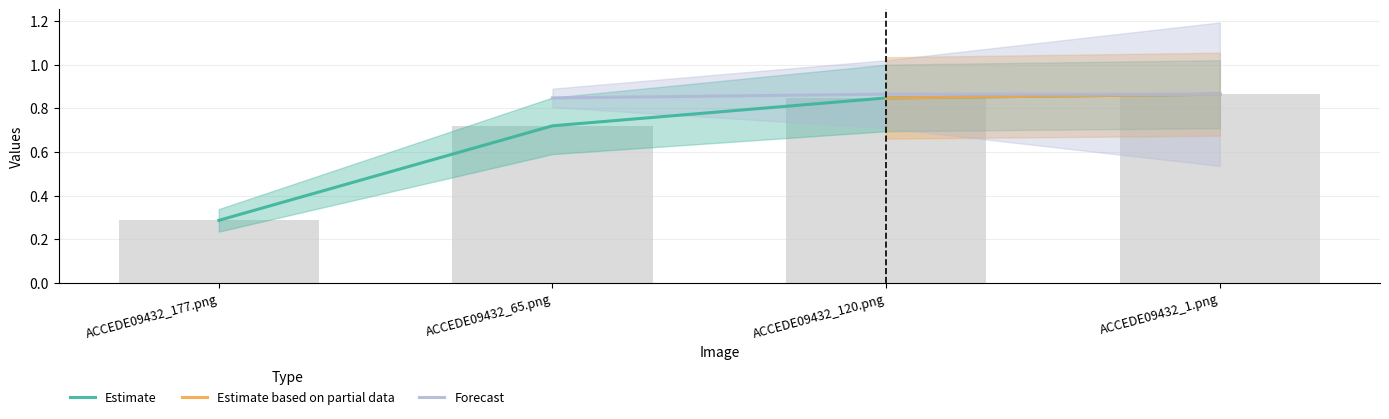

What is the sum of all Estimate values?

2.7